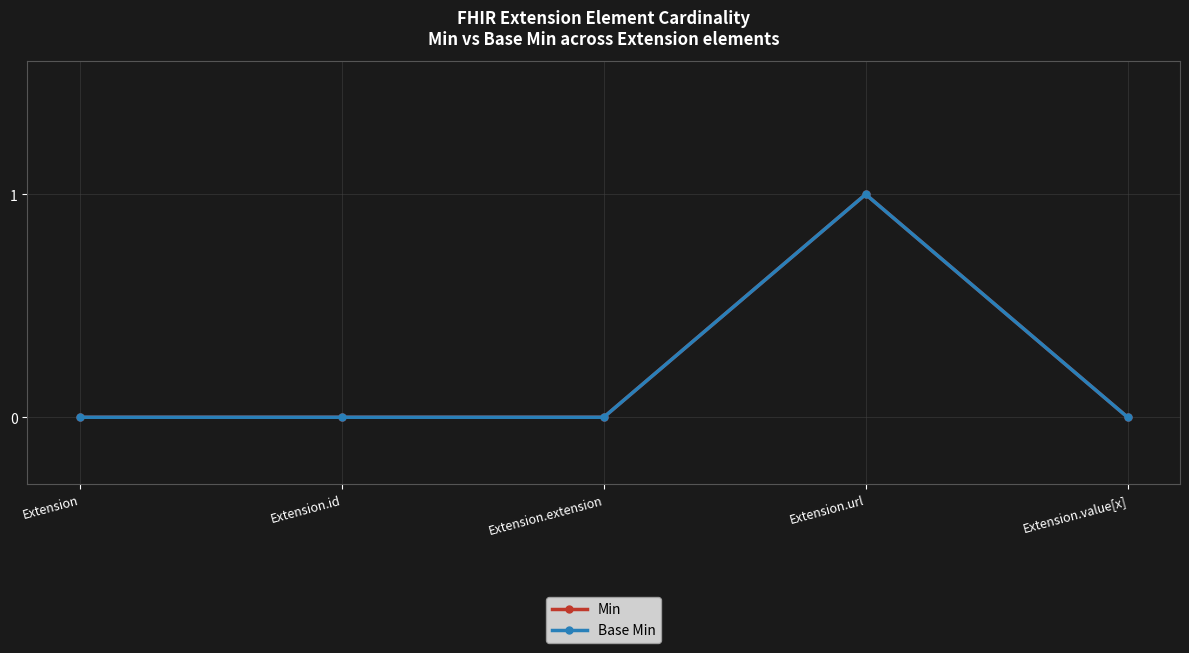

Is this an area chart (filled region under the line)?

No